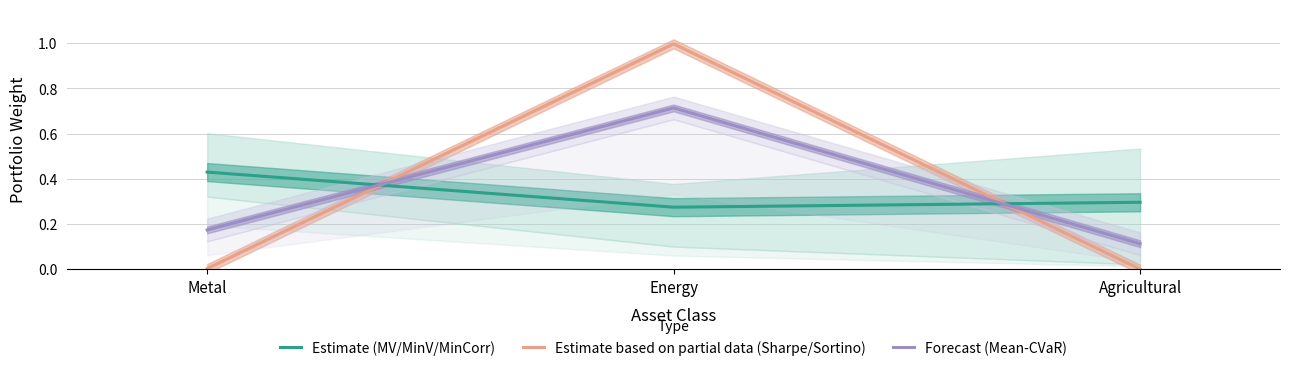

What are all the series names shown in the legend?

Estimate (MV/MinV/MinCorr), Estimate based on partial data (Sharpe/Sortino), Forecast (Mean-CVaR)